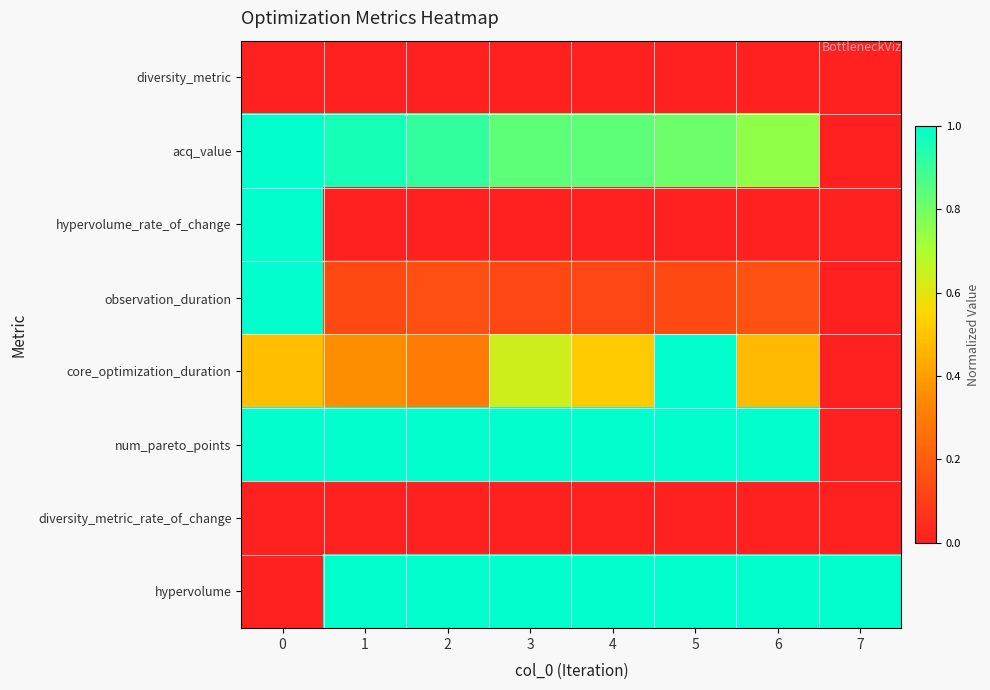

Reading left to right, extract all data points from this chart.

diversity_metric: 0=0.0	1=0.0	2=0.0	3=0.0	4=0.0	5=0.0	6=0.0	7=0.0
acq_value: 0=1.0	1=1.0	2=0.9	3=0.8	4=0.8	5=0.8	6=0.7	7=0.0
hypervolume_rate_of_change: 0=1.0	1=0.0	2=0.0	3=0.0	4=0.0	5=0.0	6=0.0	7=0.0
observation_duration: 0=1.0	1=0.1	2=0.2	3=0.1	4=0.1	5=0.1	6=0.2	7=0.0
core_optimization_duration: 0=0.5	1=0.4	2=0.3	3=0.6	4=0.5	5=1.0	6=0.5	7=0.0
num_pareto_points: 0=1.0	1=1.0	2=1.0	3=1.0	4=1.0	5=1.0	6=1.0	7=0.0
diversity_metric_rate_of_change: 0=0.0	1=0.0	2=0.0	3=0.0	4=0.0	5=0.0	6=0.0	7=0.0
hypervolume: 0=0.0	1=1.0	2=1.0	3=1.0	4=1.0	5=1.0	6=1.0	7=1.0